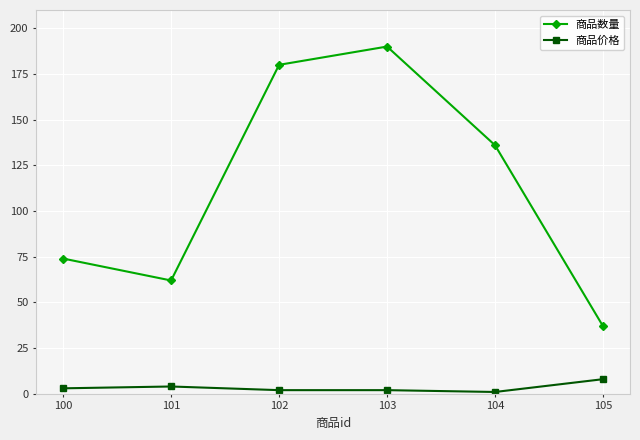

True or false: 商品价格 has a value of 8 at 105.

True